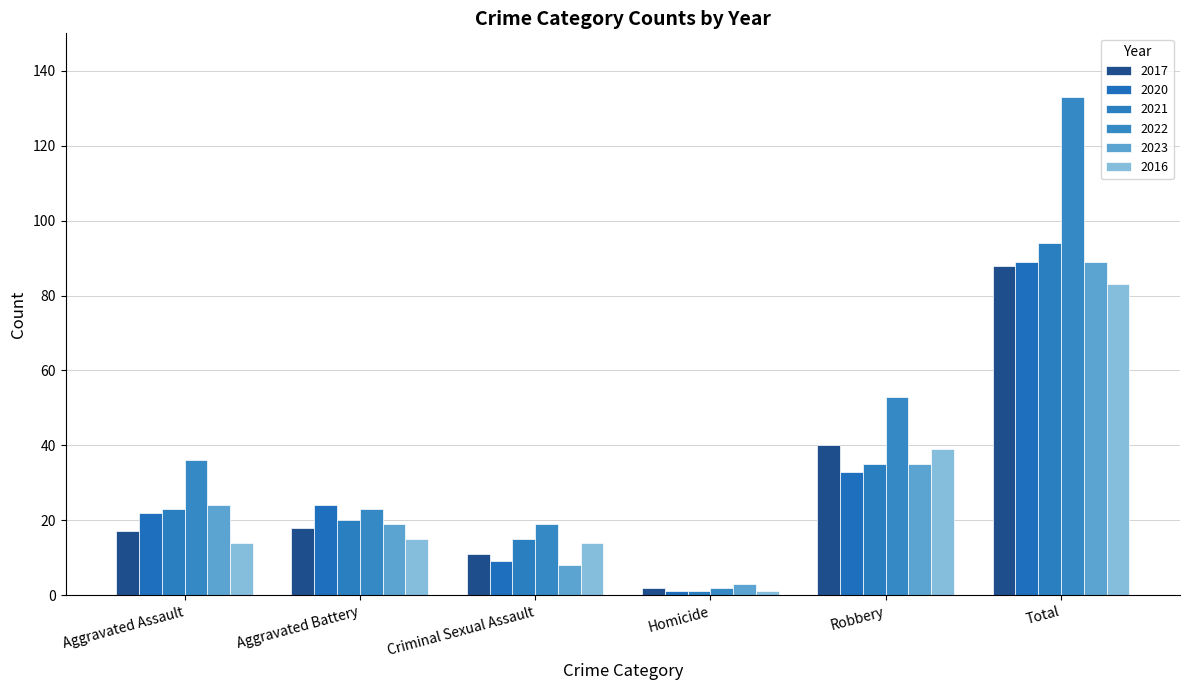

What is the label of the 2nd bar from the right?

Robbery